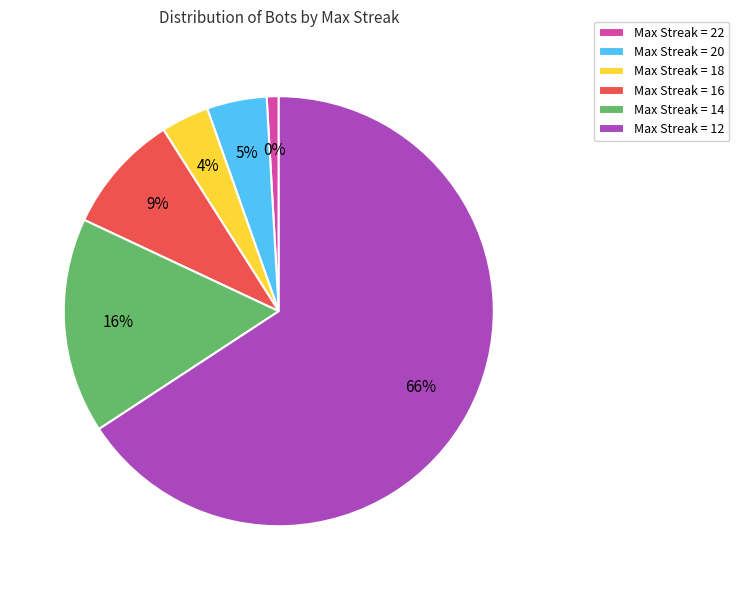

Count the number of slices in the pie.

6